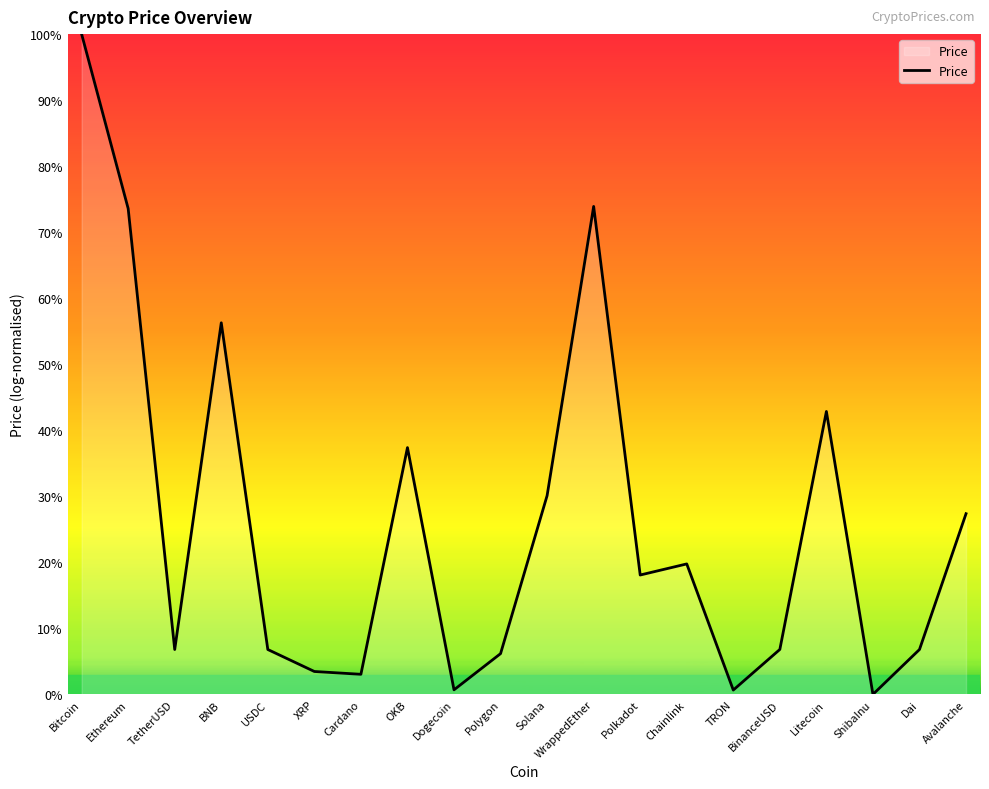

The chart shows a value of 56.3 at BNB. True or false?

True